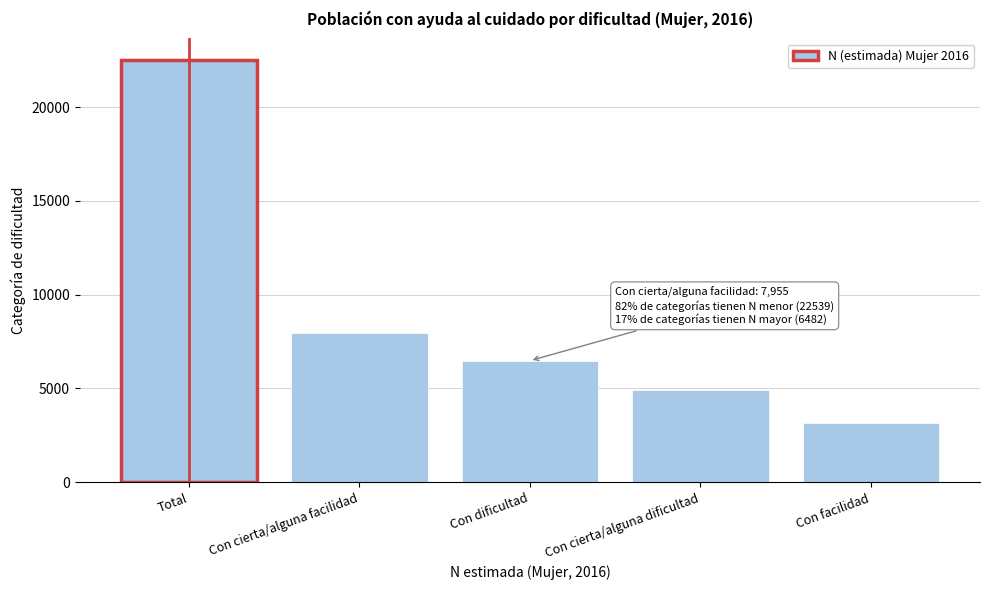

Reading left to right, list all the values displayed in this chart.

22539	7955	6482	4927	3175